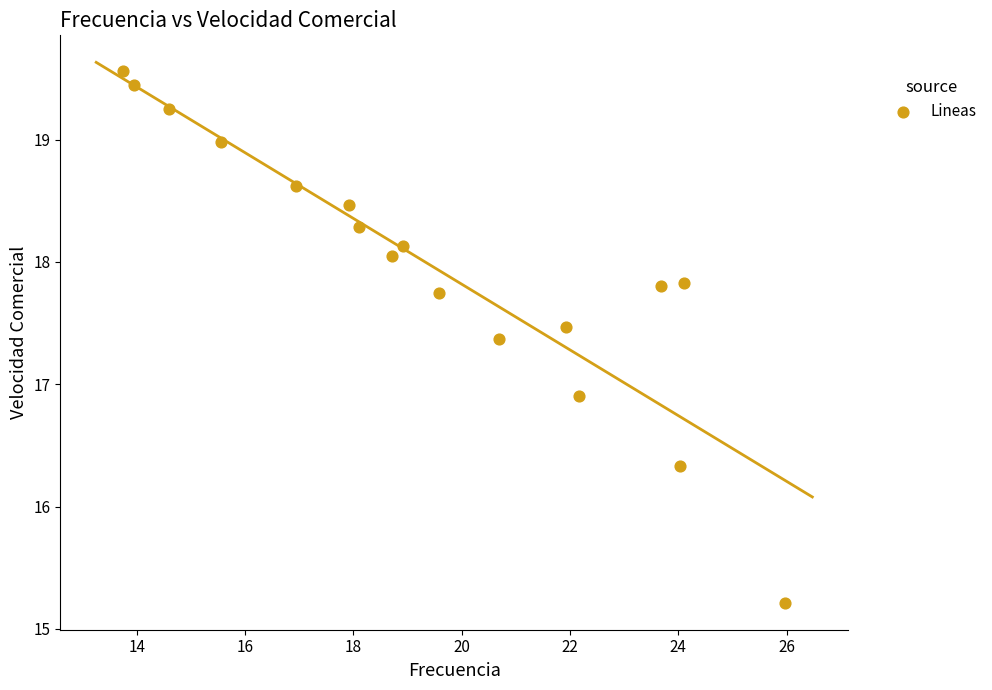

What Y value in the scatter plot is closest to 17?

16.9